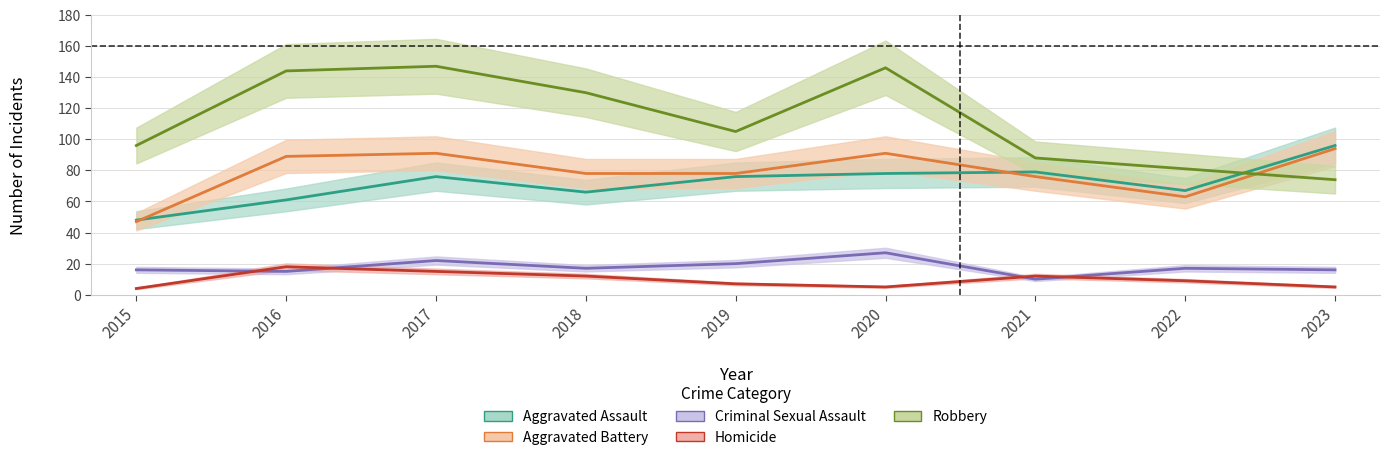

At which label does Robbery first exceed 105?

2016